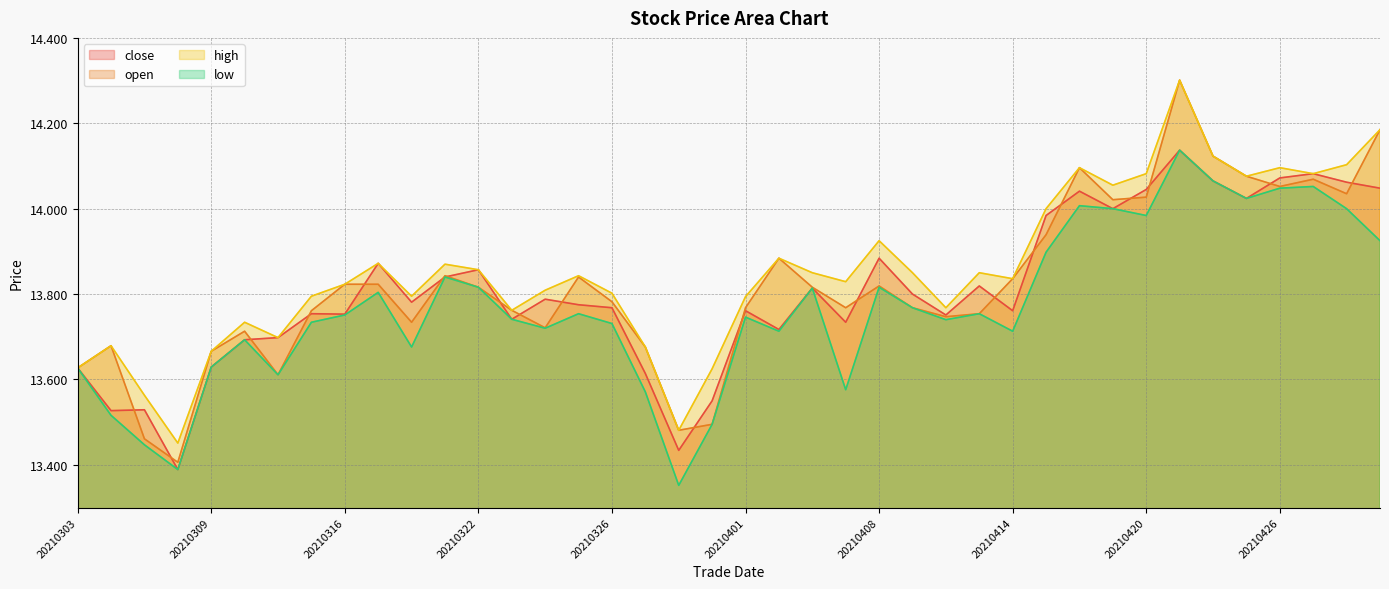

The value of low at 20210330 is 8.5. True or false?

False